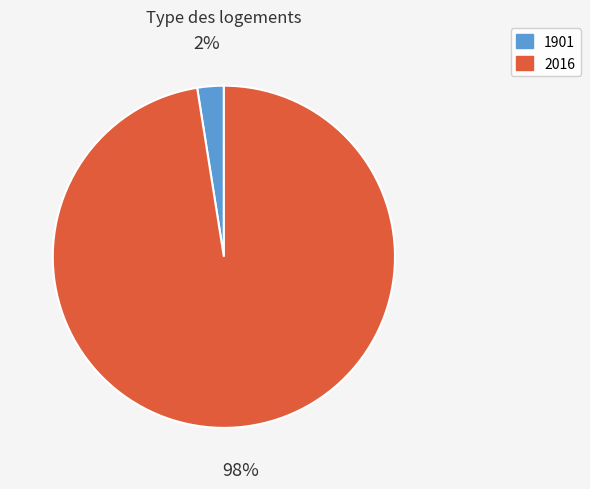

Is the sum of 2016 and 1901 greater than half?

Yes